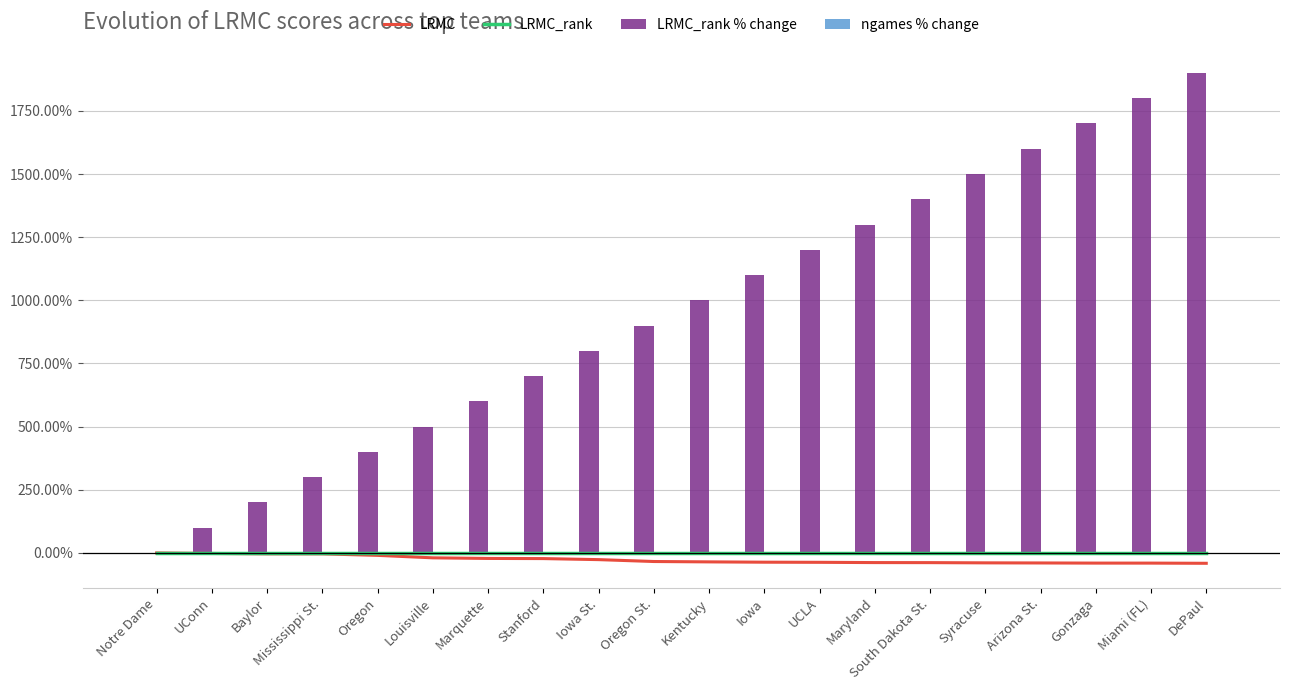

What position from the left is Miami (FL)?

19